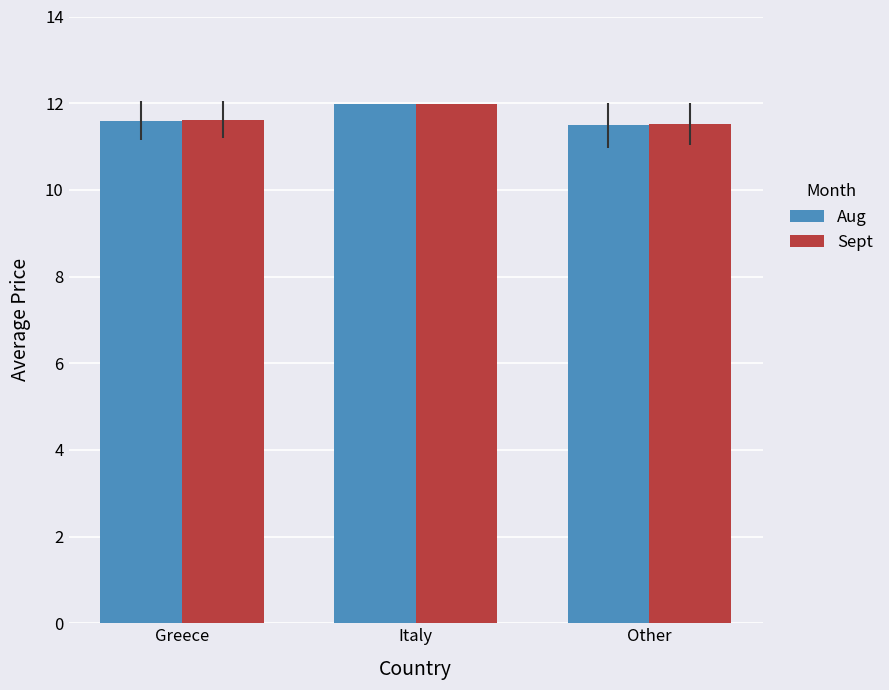

What is the label of the 2nd bar from the right?

Italy